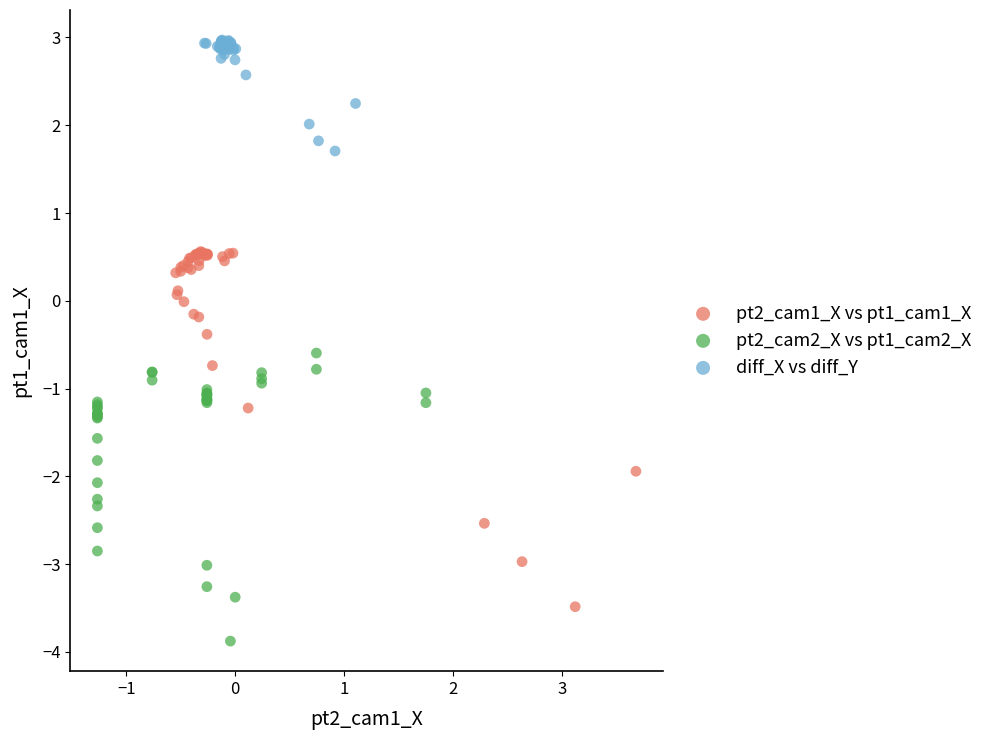

Which series has the largest Y range (max minus min)?

pt2_cam1_X vs pt1_cam1_X